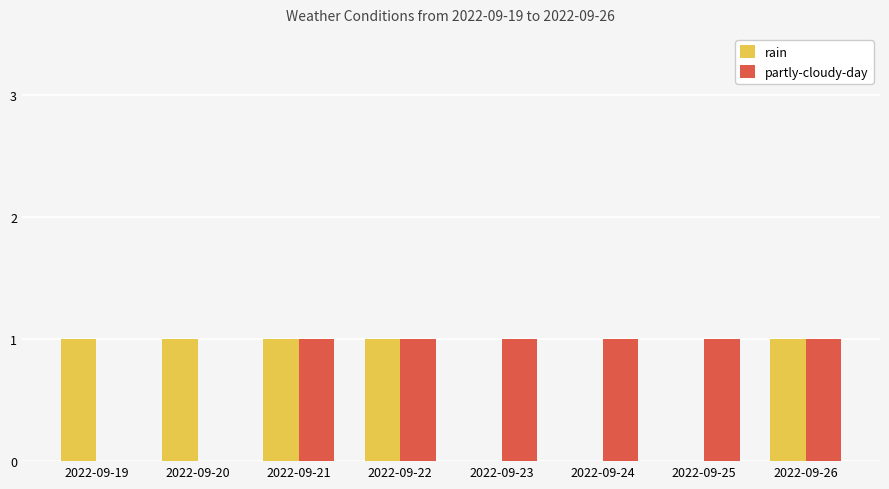

Which series changed the most between 2022-09-22 and 2022-09-25?

rain